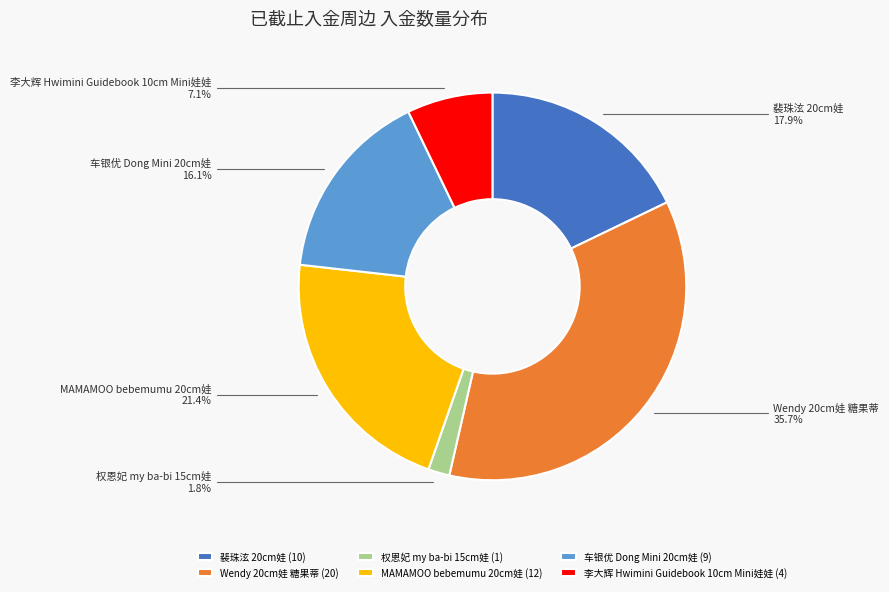

Which has a higher value, Wendy 20cm娃 糖果蒂 or 权恩妃 my ba-bi 15cm娃?

Wendy 20cm娃 糖果蒂